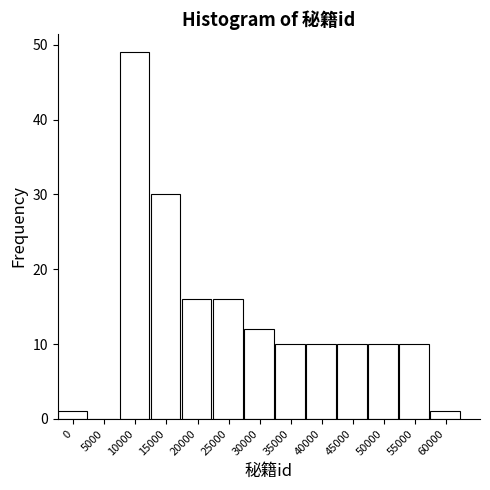

Reading left to right, transcribe all the data shown in this chart.

0=1	5000=0	10000=49	15000=30	20000=16	25000=16	30000=12	35000=10	40000=10	45000=10	50000=10	55000=10	60000=1